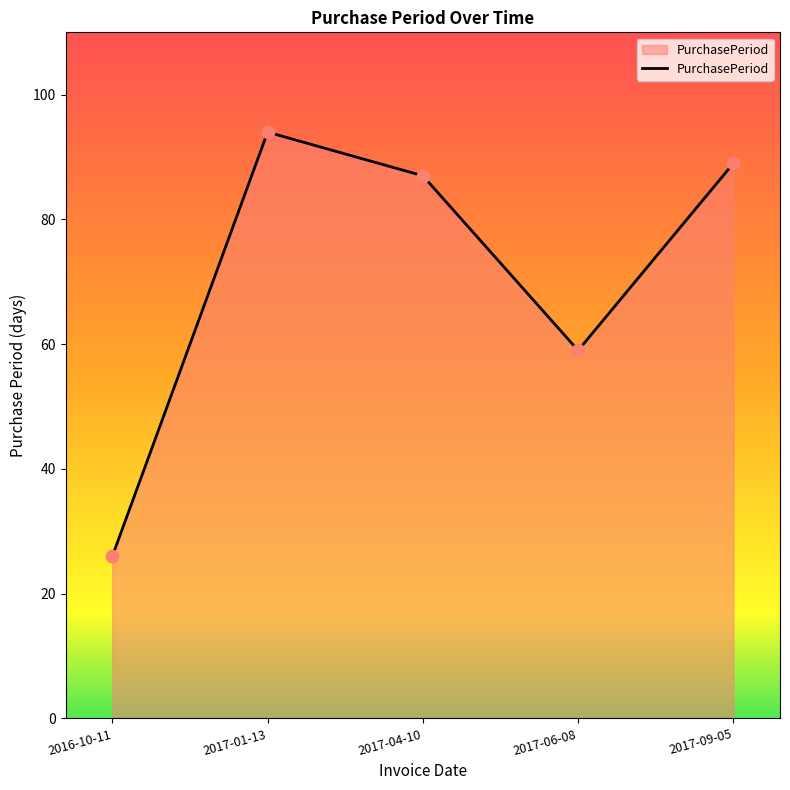

Between 2017-04-10 and 2017-06-08, which is larger?

2017-04-10